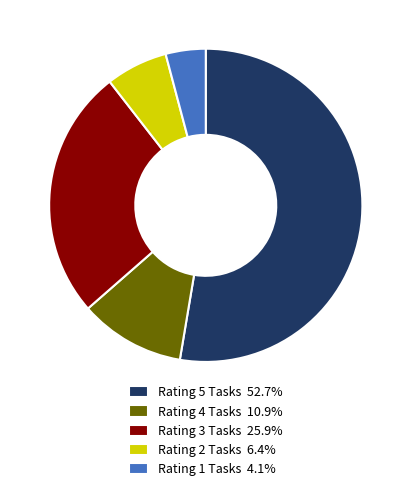

Is the sum of Rating 5 Tasks 52.7% and Rating 3 Tasks 25.9% greater than half?

Yes